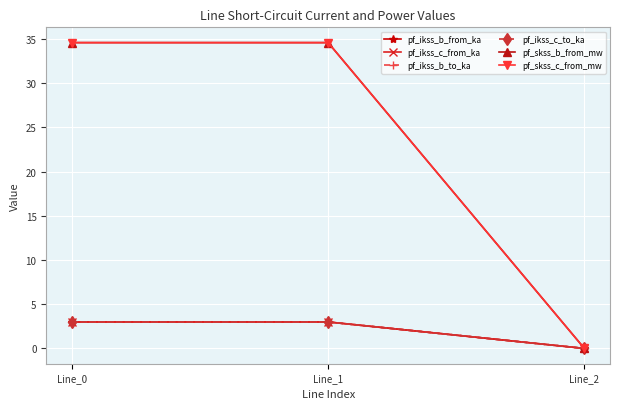

Where is pf_skss_b_from_mw nearest to the value 17?

Line_2